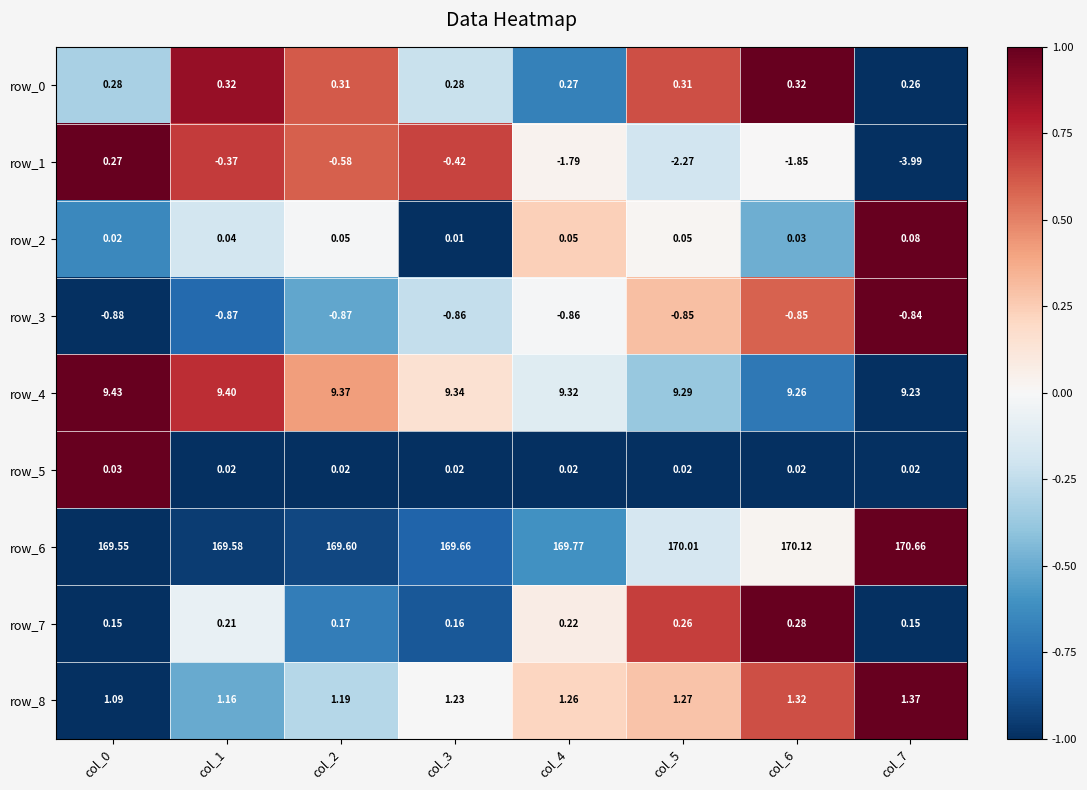

Is the value of row_0 at col_2 greater than the value of row_7 at col_4?

Yes